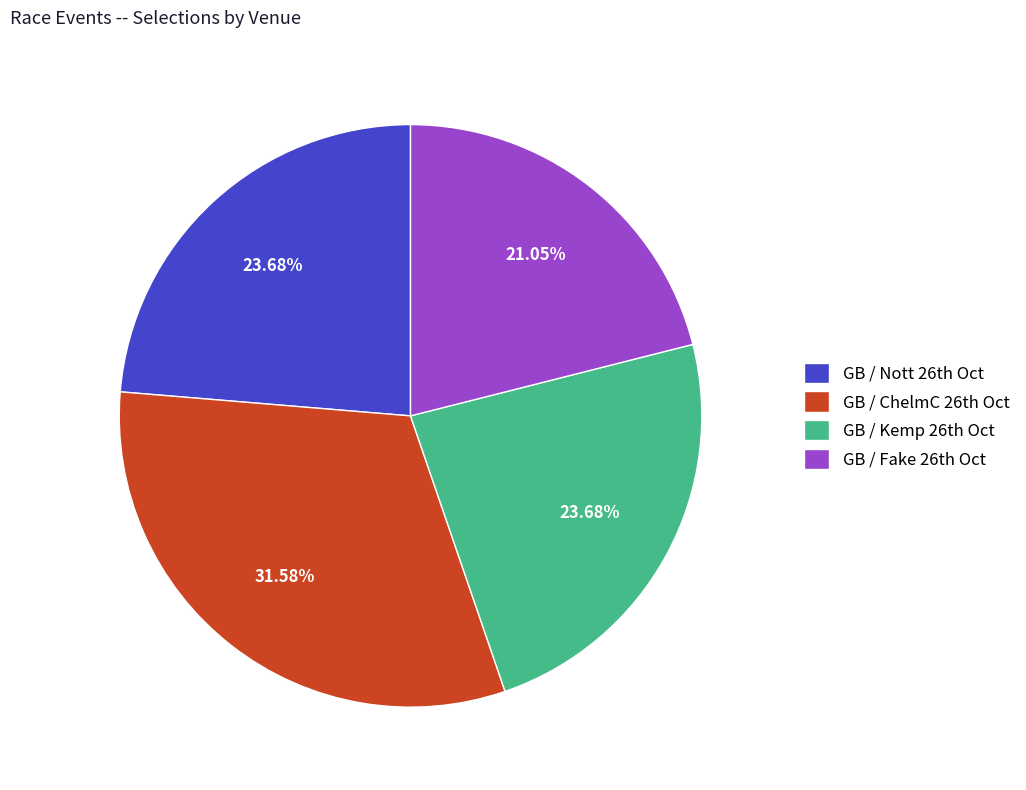

Is there any slice that represents more than half of the pie?

No